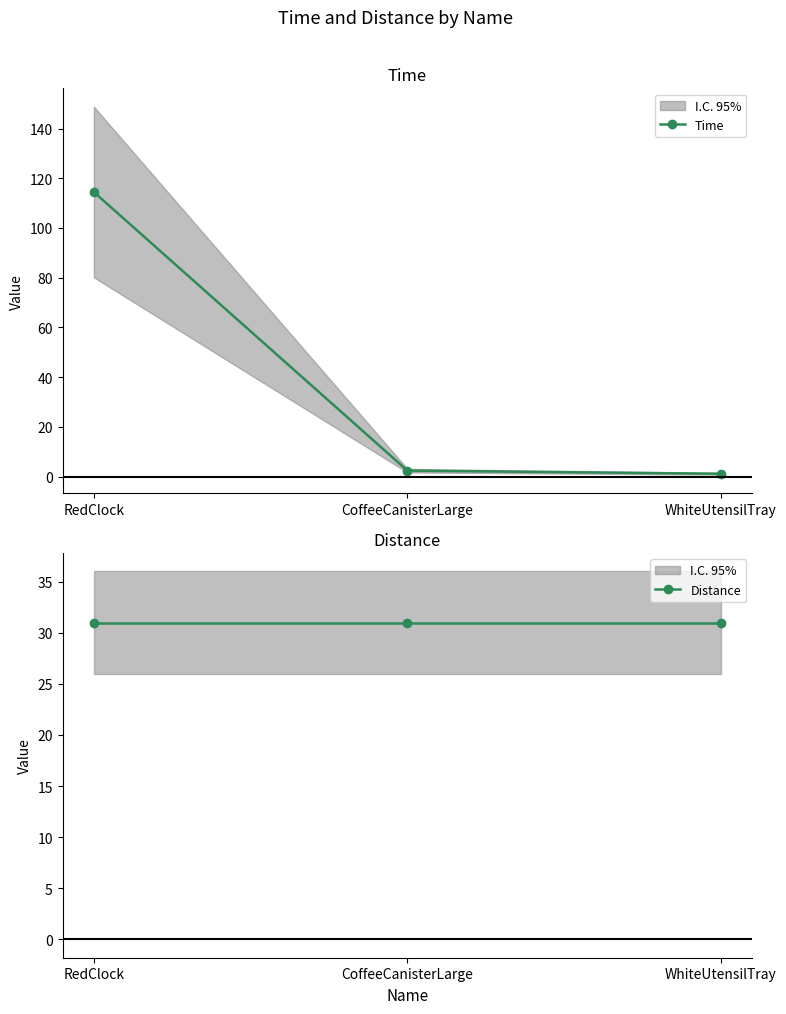

What is the difference between the highest and lowest values at CoffeeCanisterLarge?

28.6